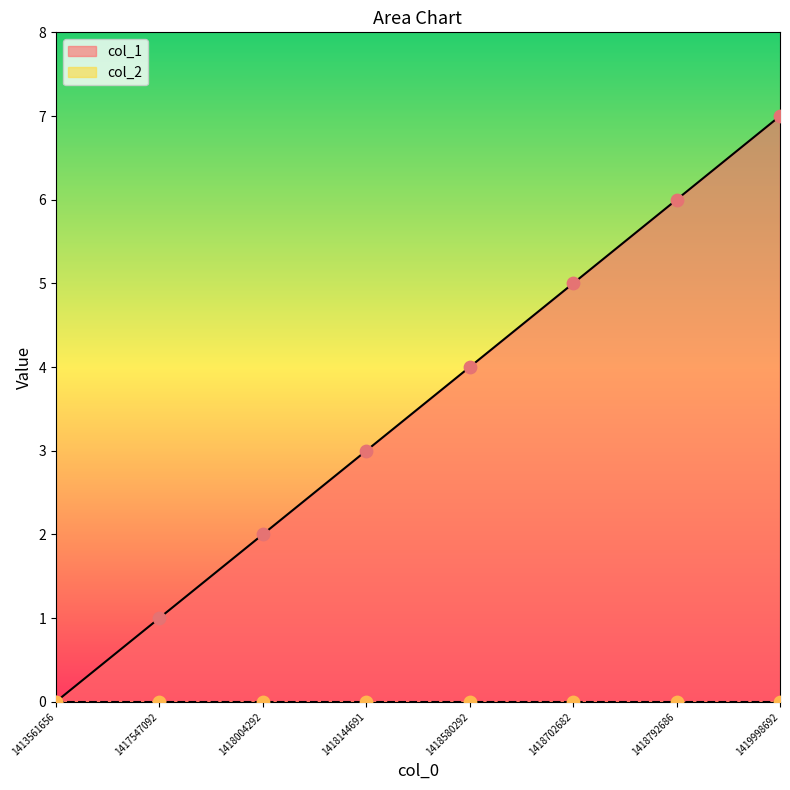

Which has a higher value, 1418580292 or 1418144691?

1418580292